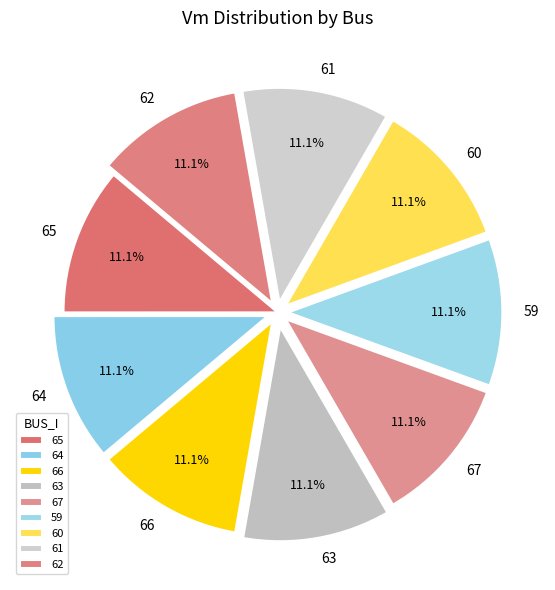

To the nearest percent, what is the average slice percentage?

11%